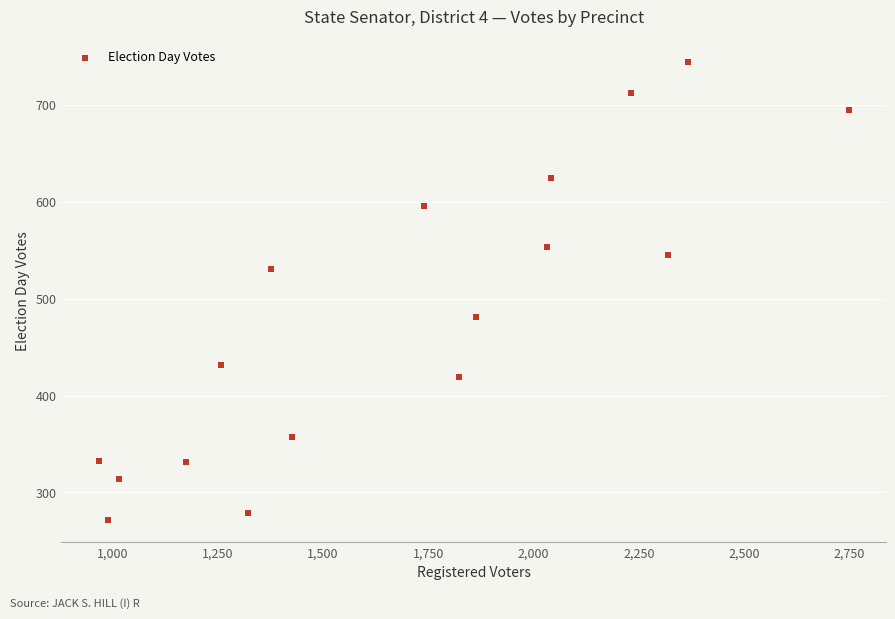

What is the range of Y values (max minus min)?

472